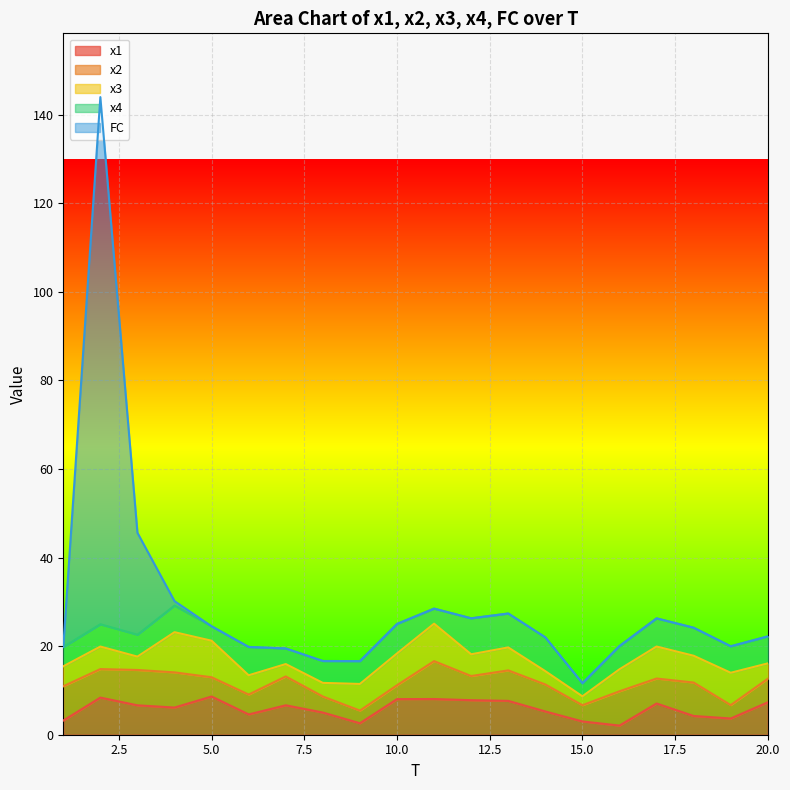

The value of x1 at 13 is 7.6. True or false?

True